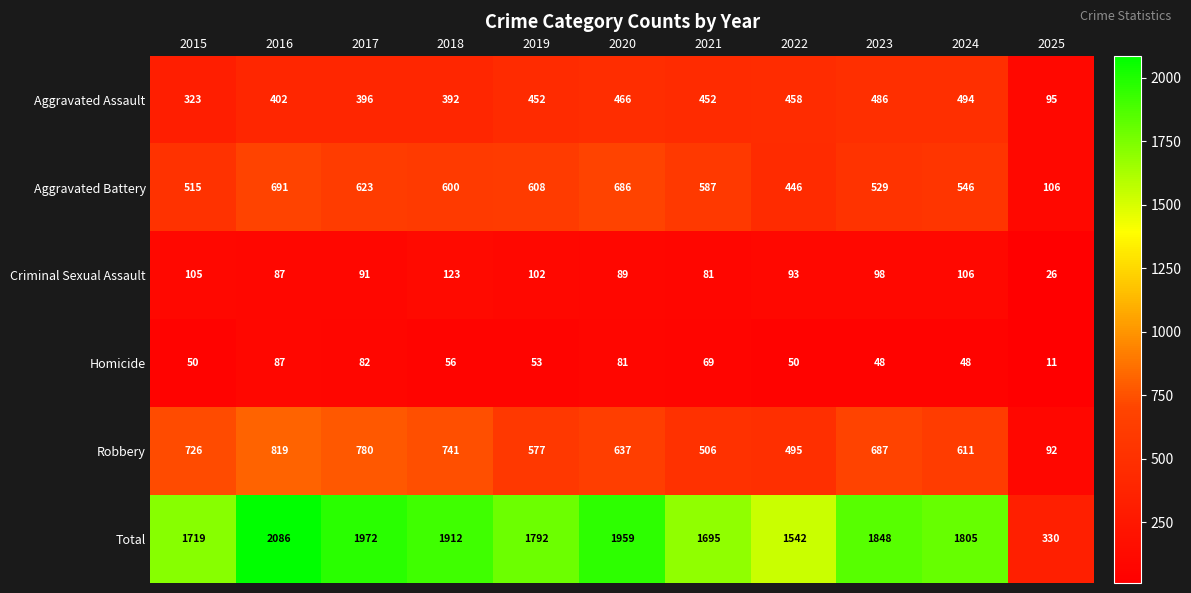

What is the total value across all series at 2018?

3824